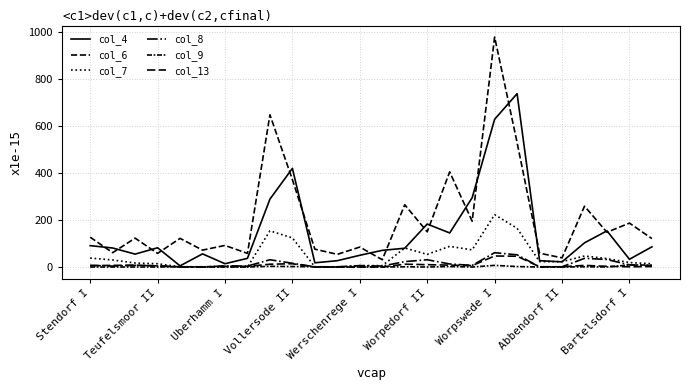

Does the chart display data point markers on the line(s)?

No